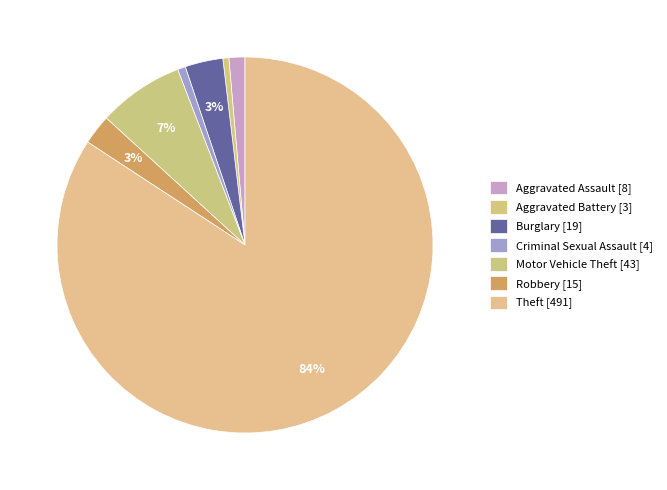

Count the number of slices in the pie.

7